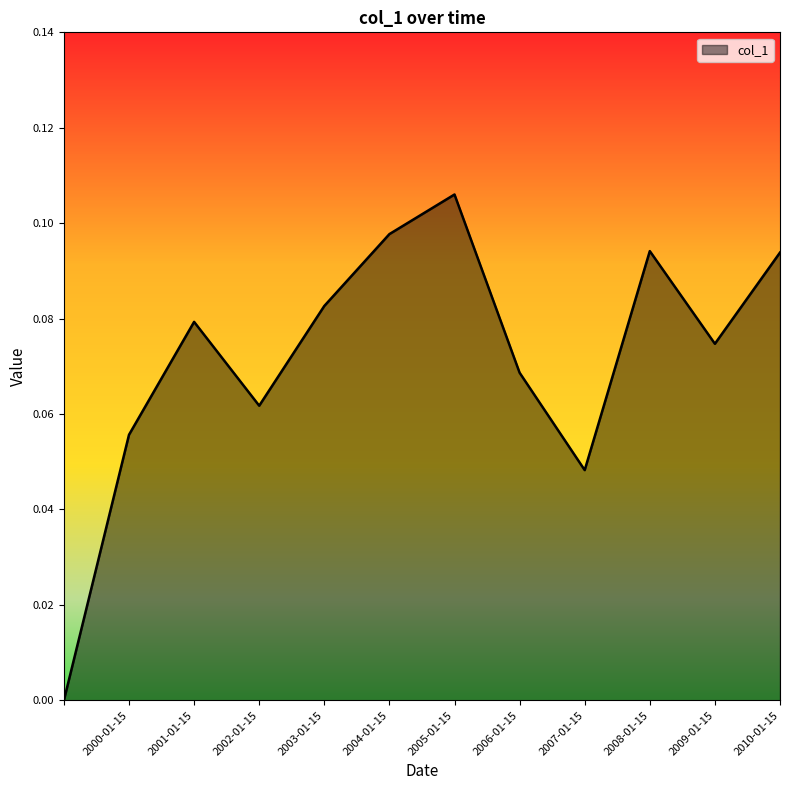

Where is the first local minimum?

2002-01-15